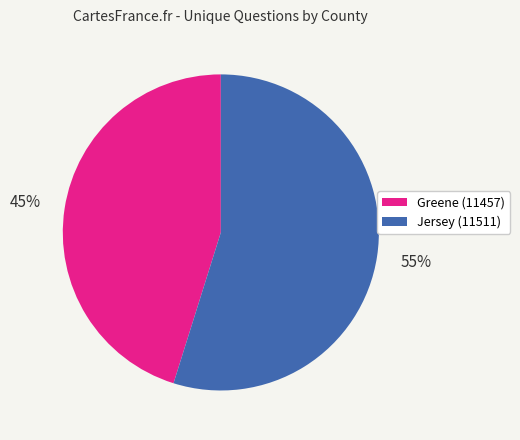

Which category has the smallest portion of the pie?

Greene (11457)